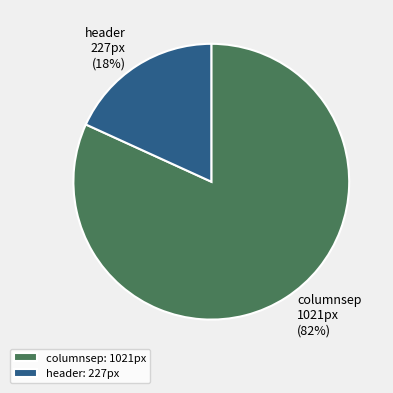

To the nearest percent, what percentage of the pie is header?

18%